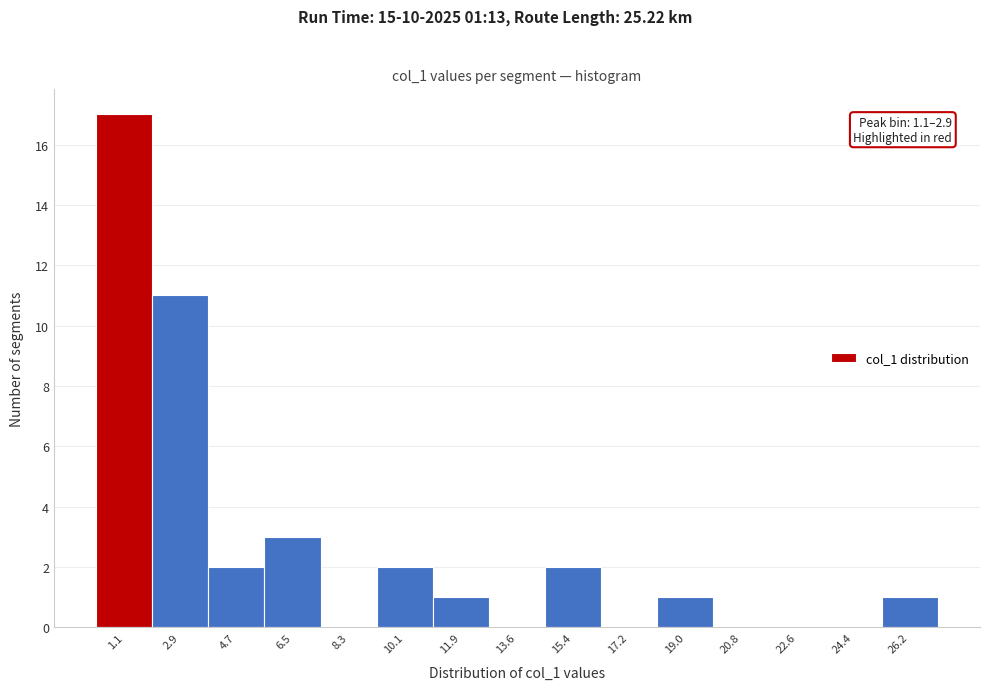

Reading left to right, list all the values displayed in this chart.

1.1=17	2.9=11	4.7=2	6.5=3	8.3=0	10.1=2	11.9=1	13.6=0	15.4=2	17.2=0	19.0=1	20.8=0	22.6=0	24.4=0	26.2=1